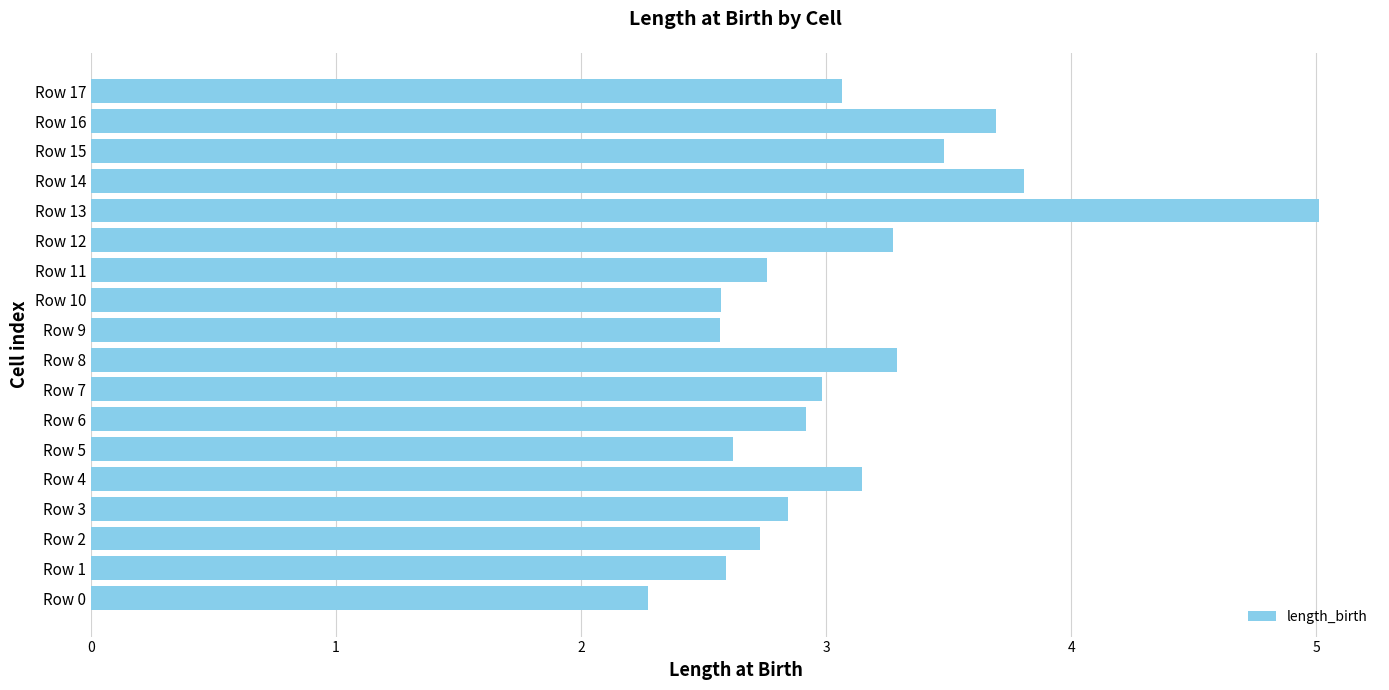

Approximately how many times larger is the value at Row 12 compared to Row 15?

0.9